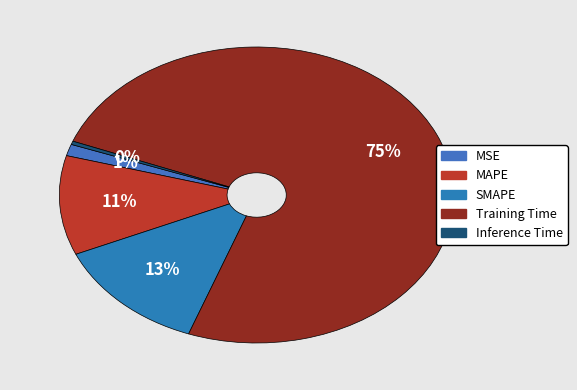

Which category has the biggest portion of the pie?

Training Time